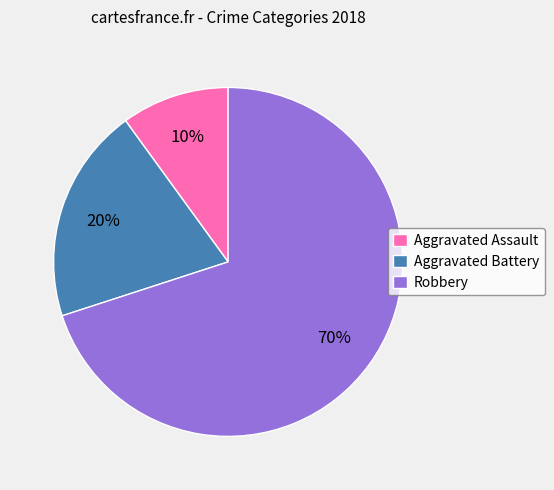

What percentage is the Aggravated Assault slice, to the nearest percent?

10%